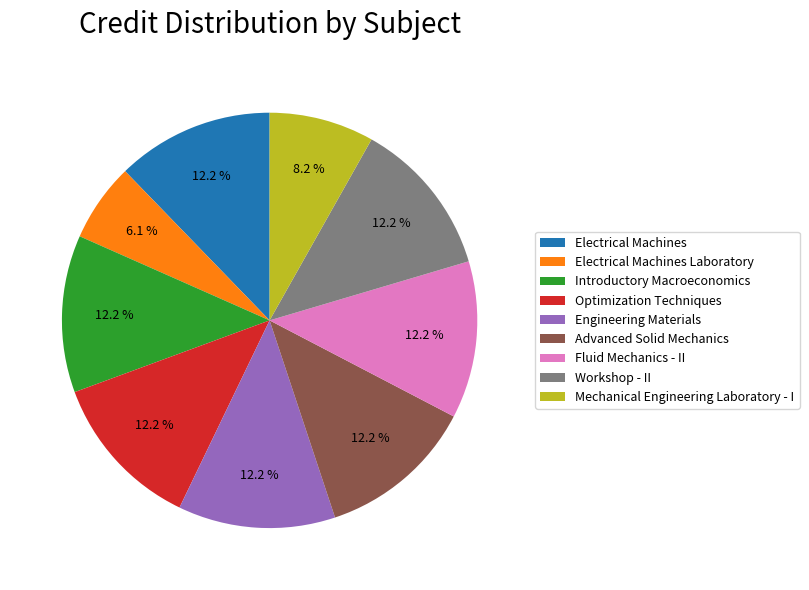

To the nearest percent, what is the difference between the largest and smallest slice percentages?

6%